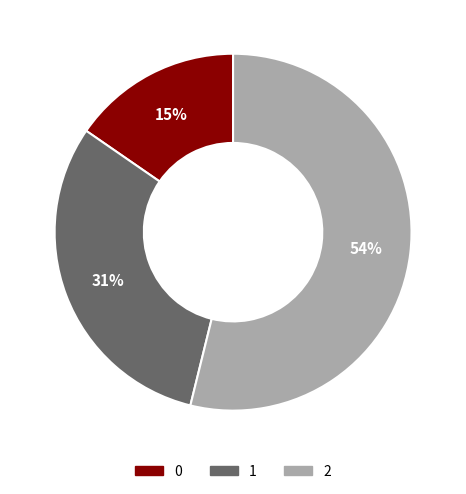

To the nearest percent, what is the average slice percentage?

33%